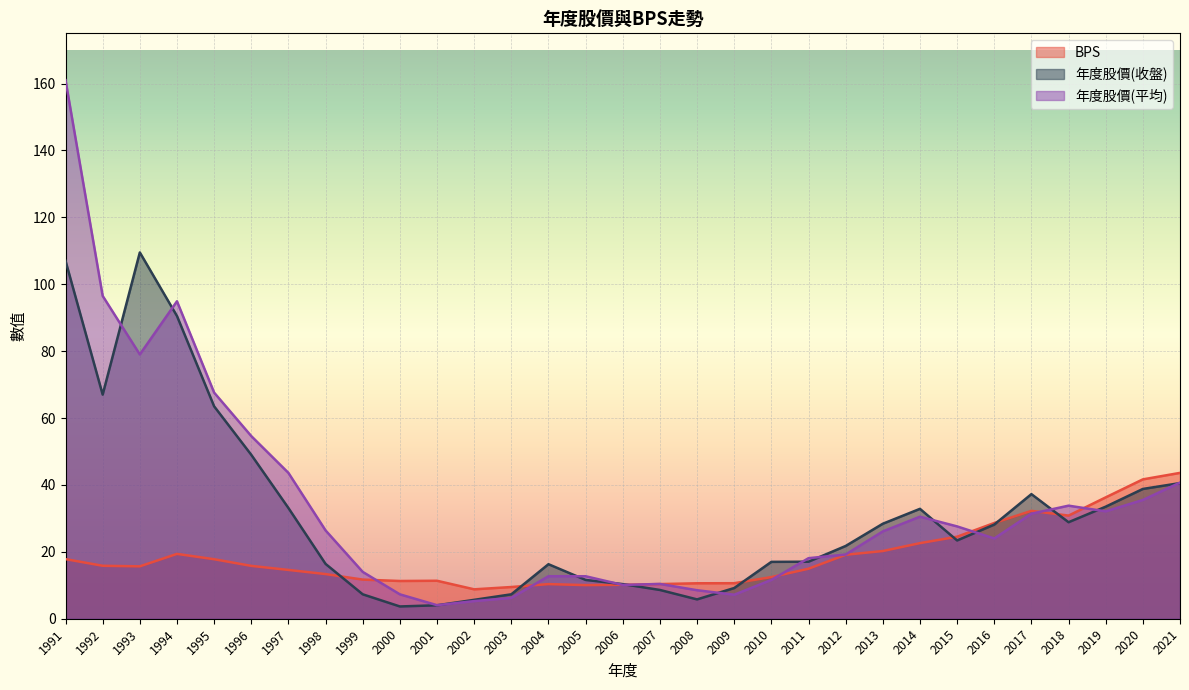

In 年度股價(平均), how many points are lower than both neighbors (excluding endpoints)?

6